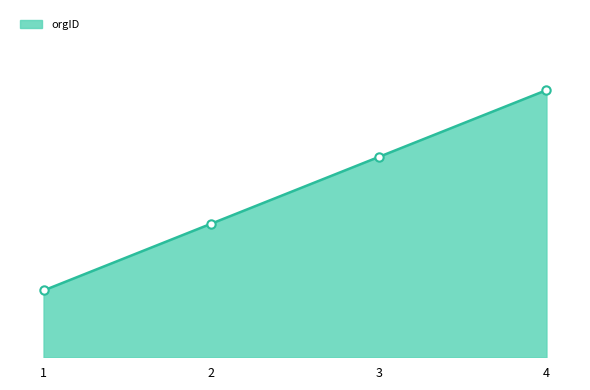

At which category does the chart reach its minimum across all series?

1